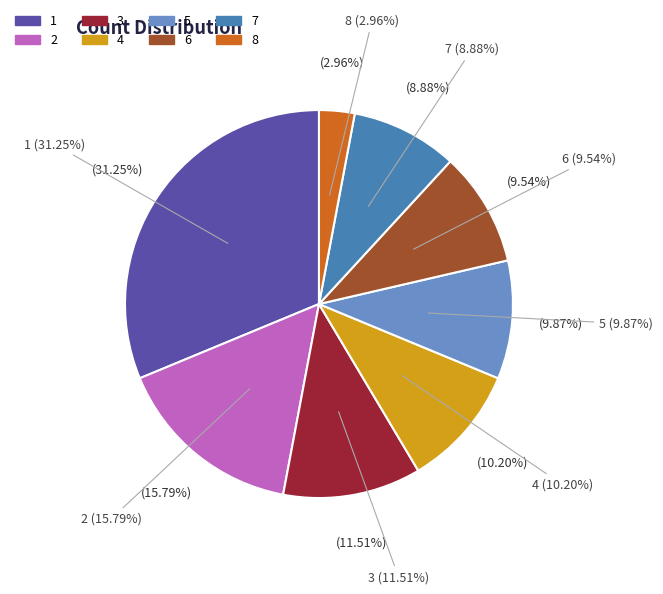

How many segments does this pie chart have?

8